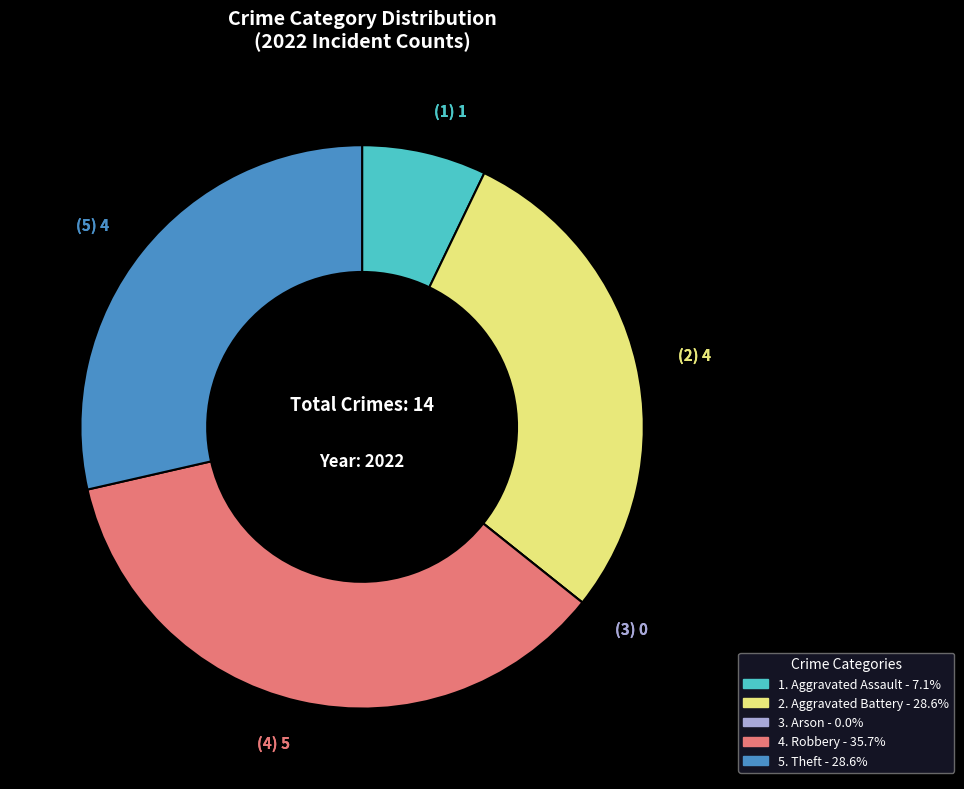

Does any single category account for the majority?

No